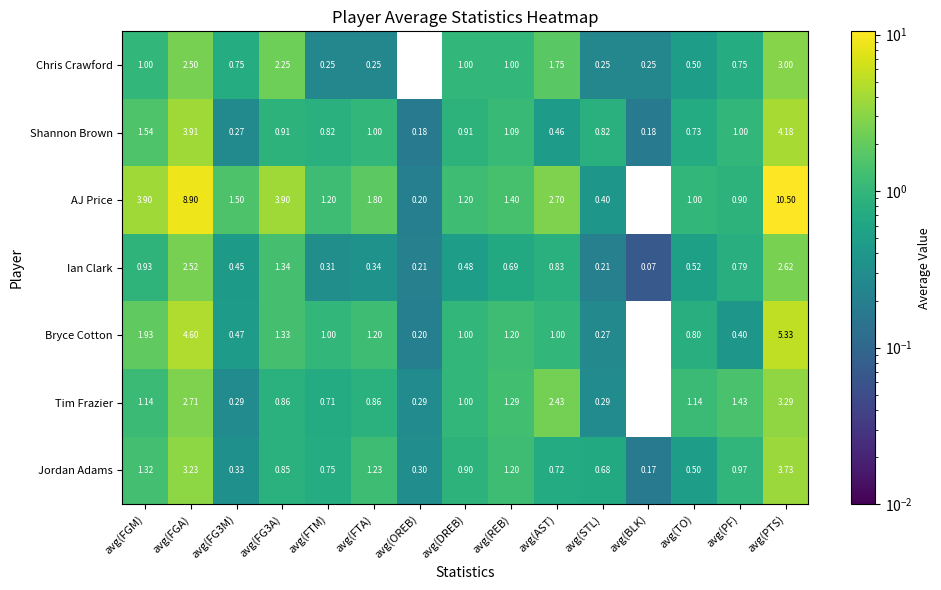

At which label does Tim Frazier reach its peak?

avg(PTS)